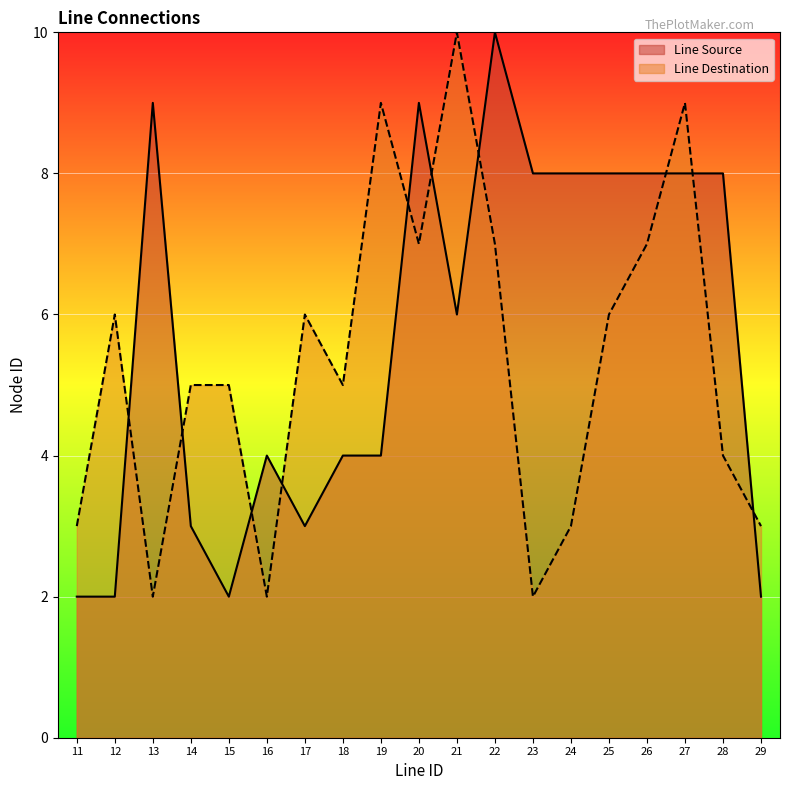

In Line Destination, how many points are lower than both neighbors (excluding endpoints)?

5